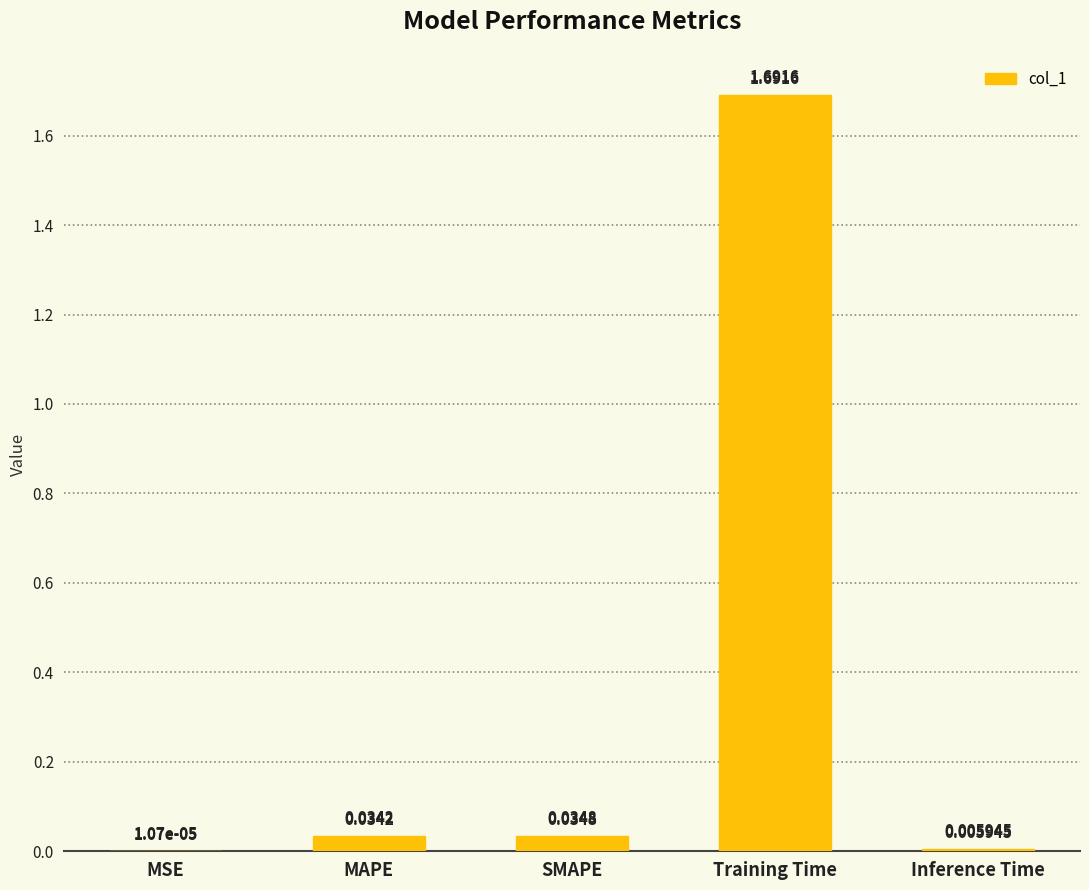

What is the sum of all values?

1.8